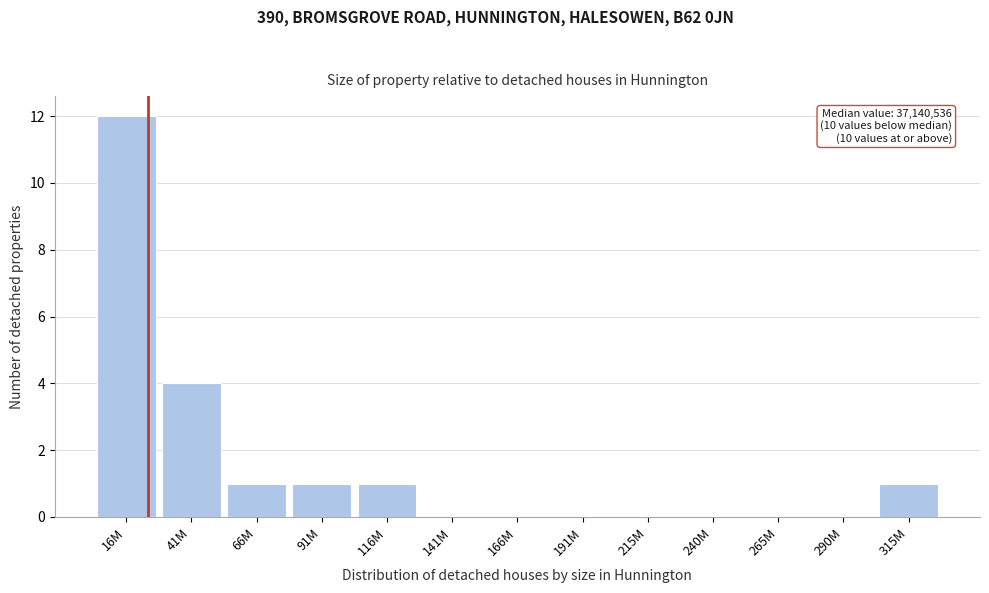

Reading left to right, extract all data points from this chart.

16M=12	41M=4	66M=1	91M=1	116M=1	141M=0	166M=0	191M=0	215M=0	240M=0	265M=0	290M=0	315M=1